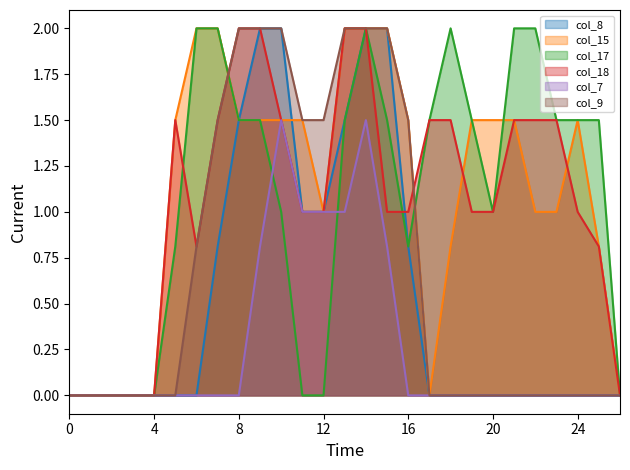

True or false: col_17 and col_8 cross at least once.

False